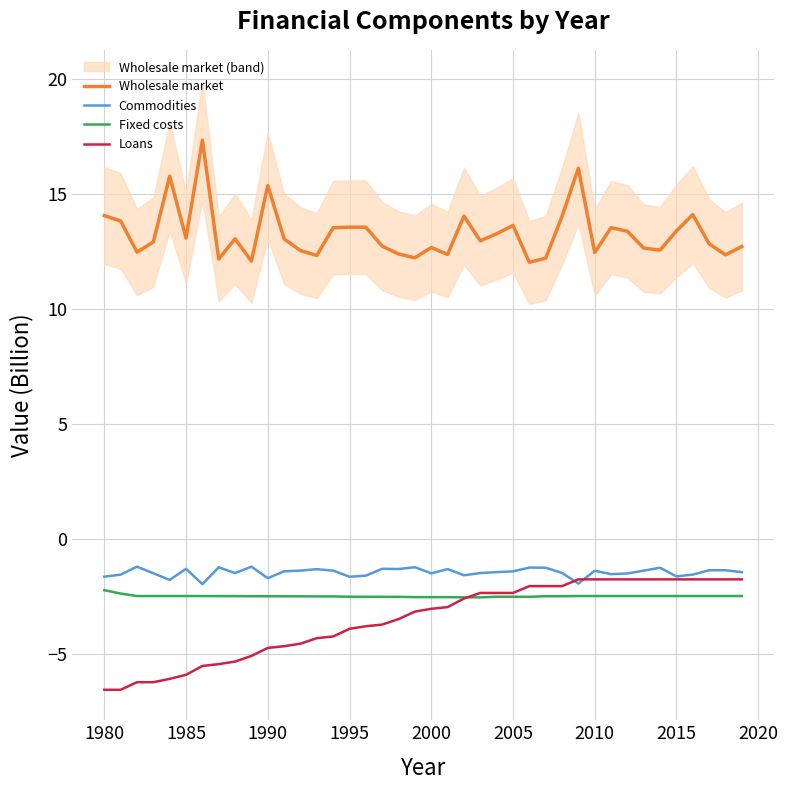

What are all the series names shown in the legend?

Wholesale market, Commodities, Fixed costs, Loans